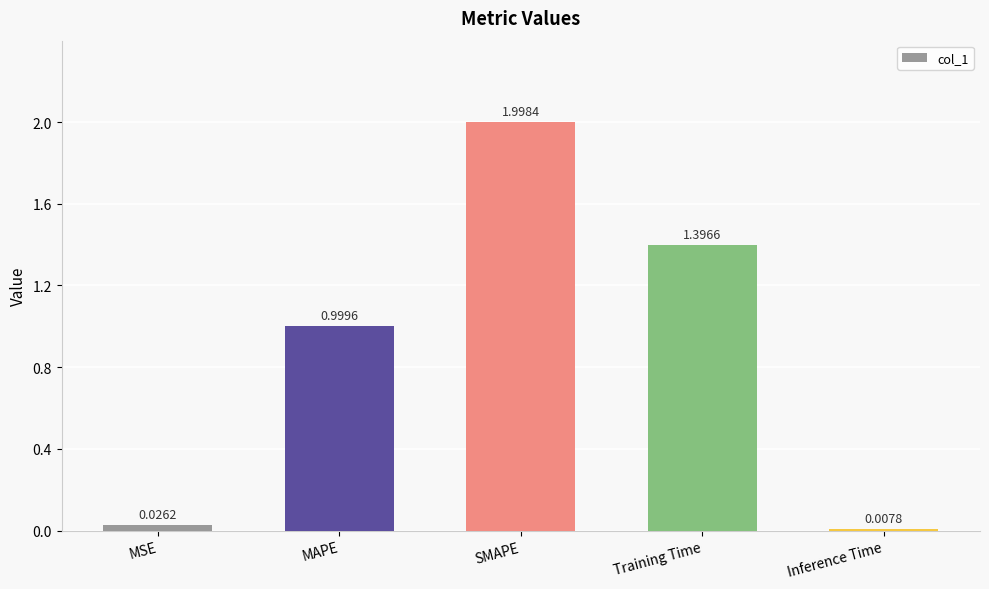

What is the change in value from Training Time to Inference Time?

-1.4